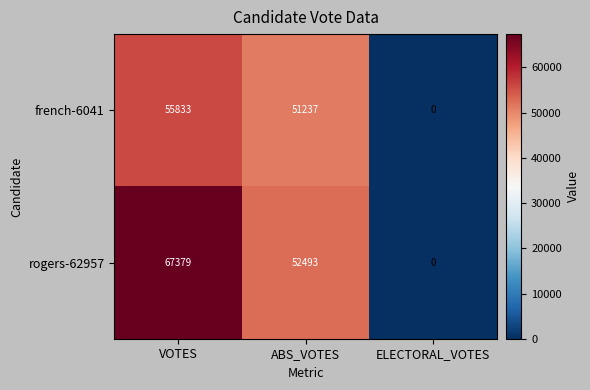

Which label corresponds to the smallest value in the chart?

ELECTORAL_VOTES